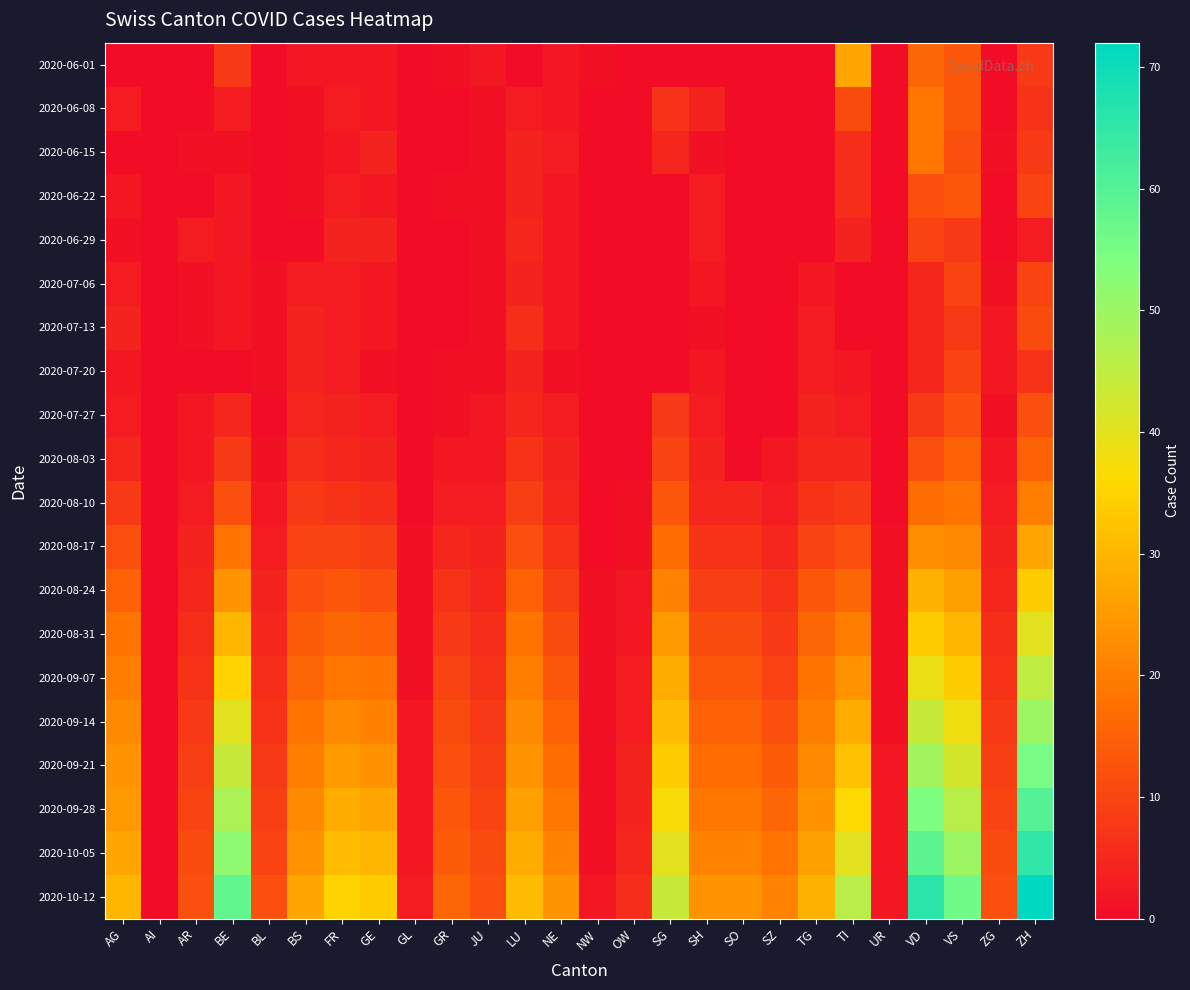

Count the number of data series in this chart.

20